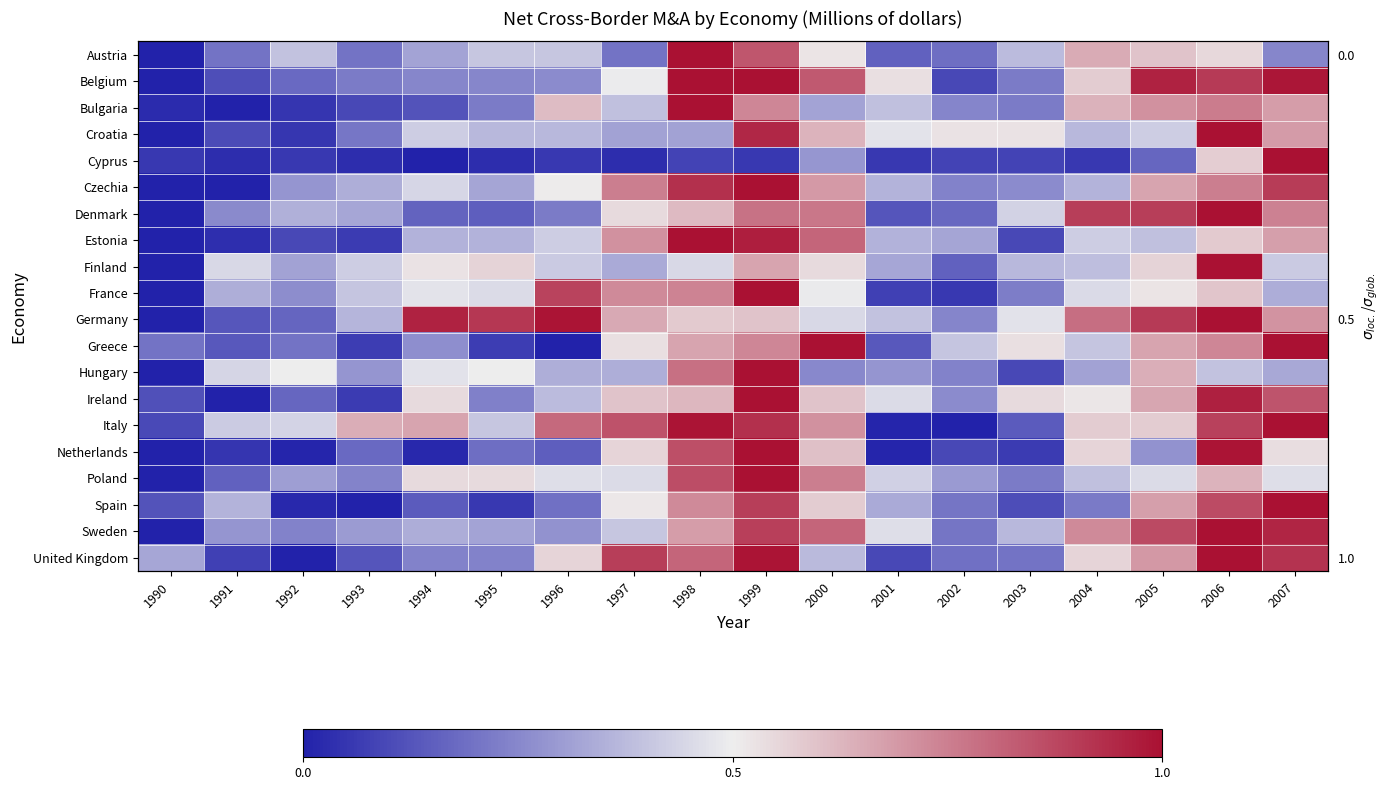

Where is Austria nearest to the value 0?

1990